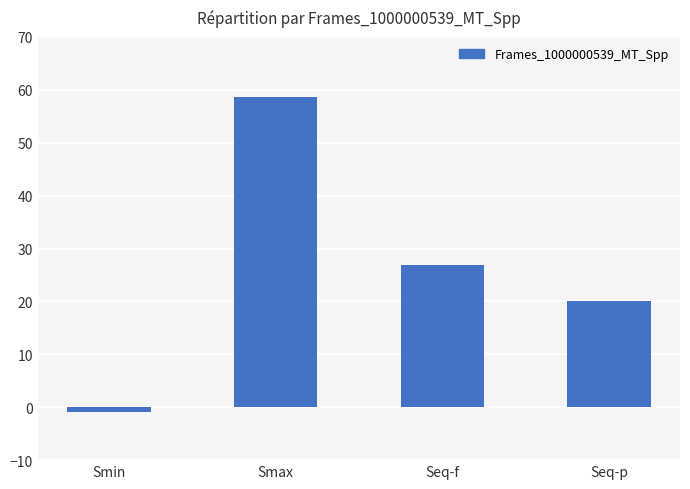

What is the difference between the maximum and minimum values?

59.6